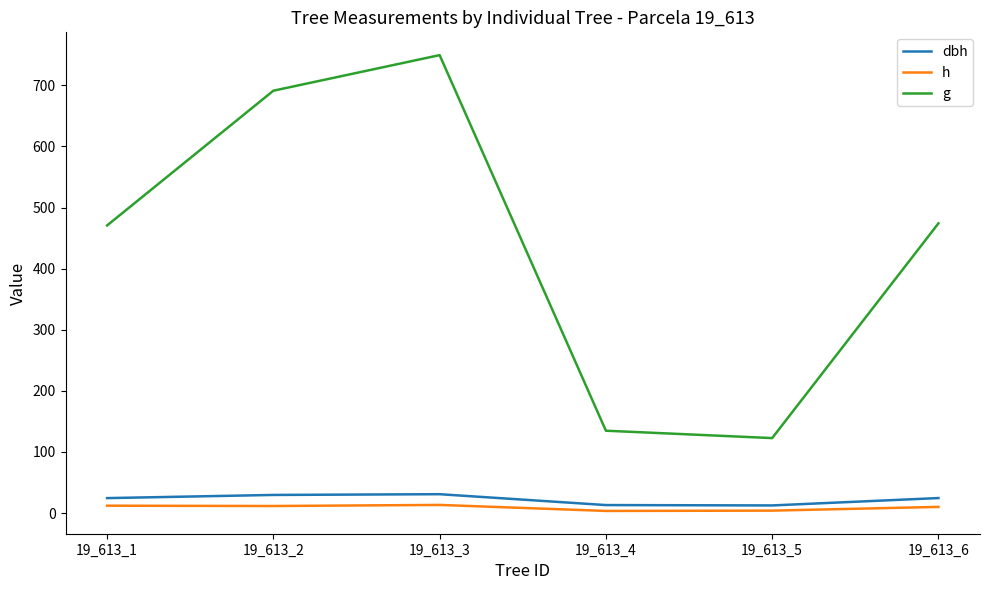

What is the spread (max minus min) of values at 19_613_4?

131.3